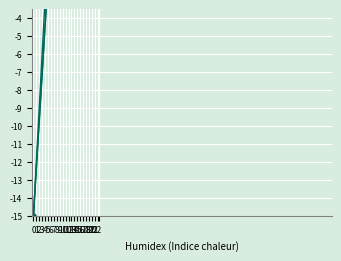

Which series has the largest total across all categories?

E1